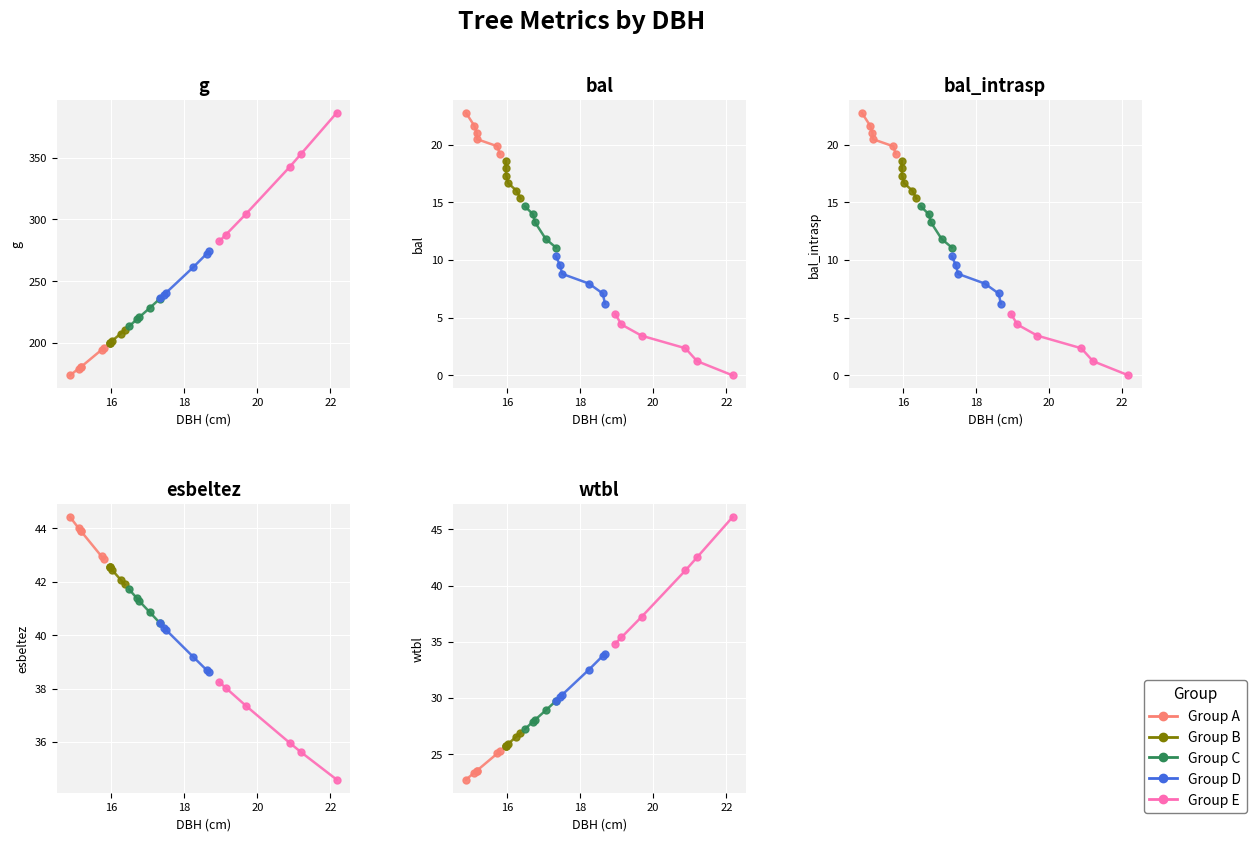

What is the approximate value of esbeltez at 15.98?

42.5